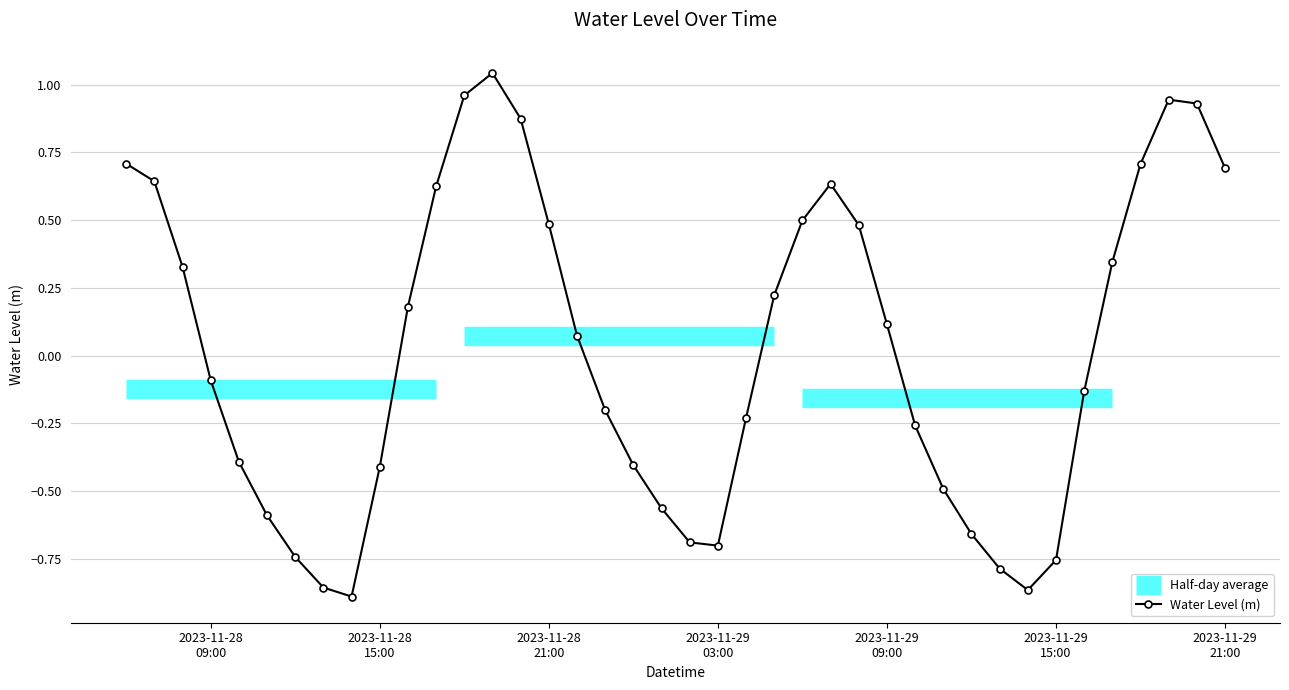

Is this an area chart (filled region under the line)?

No